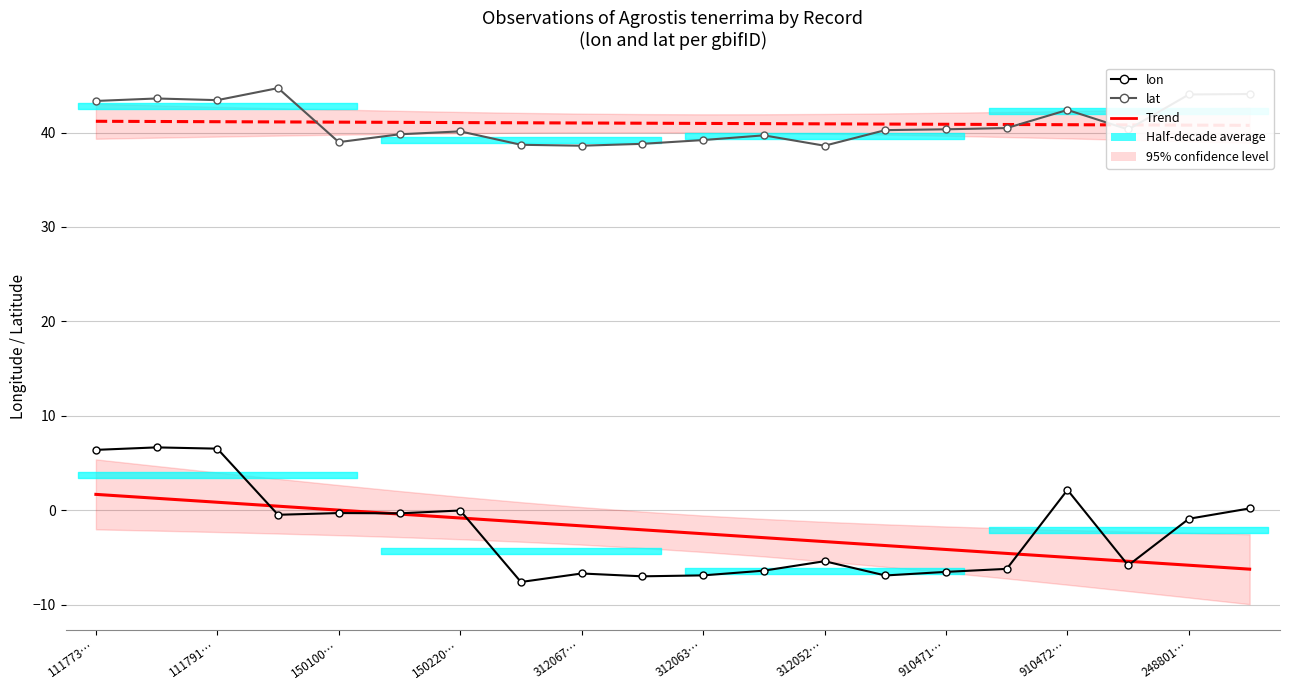

At which category is the sum across all series the highest?

111791…